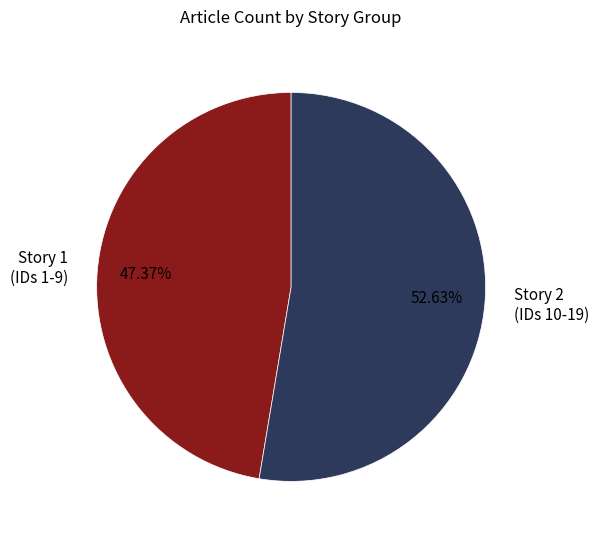

Between Story 2 (IDs 10-19) and Story 1 (IDs 1-9), which is larger?

Story 2 (IDs 10-19)